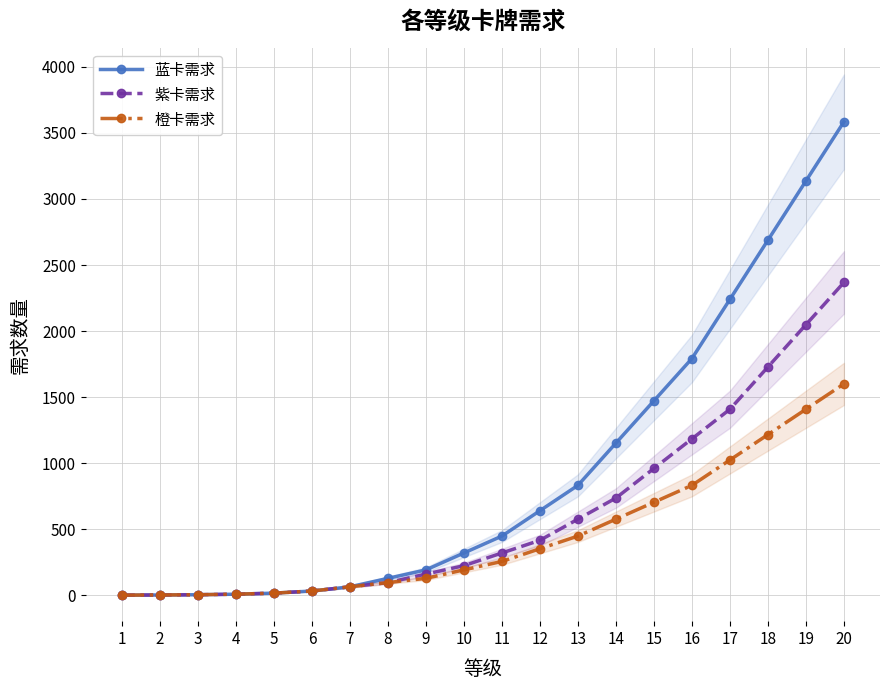

Is the value of 蓝卡需求 at 10 greater than the value of 紫卡需求 at 14?

No